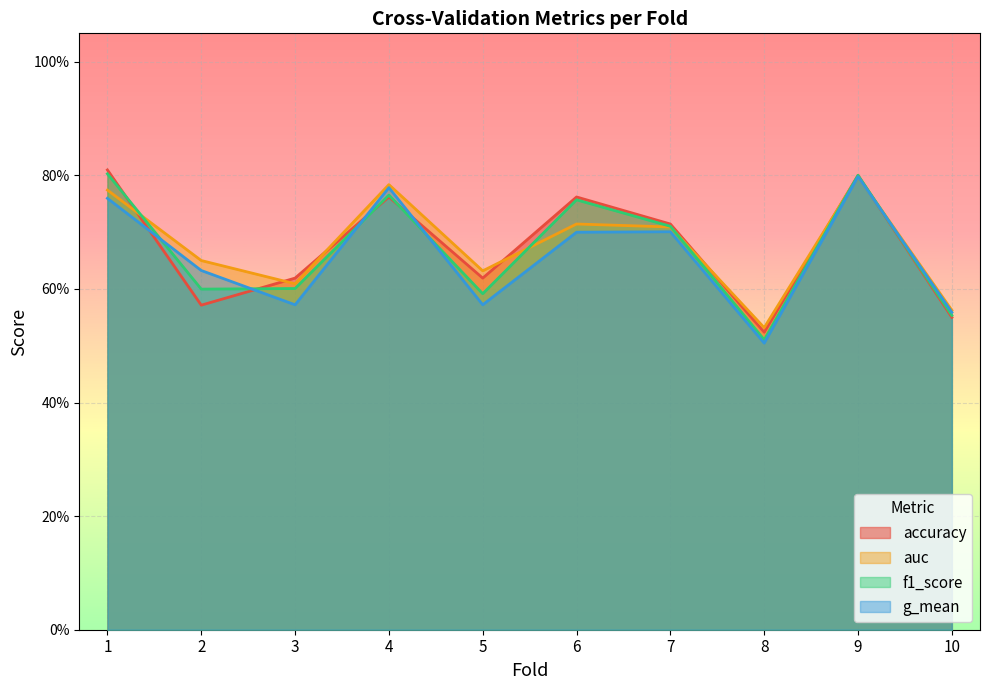

The value of accuracy at 3 is 0.3. True or false?

False